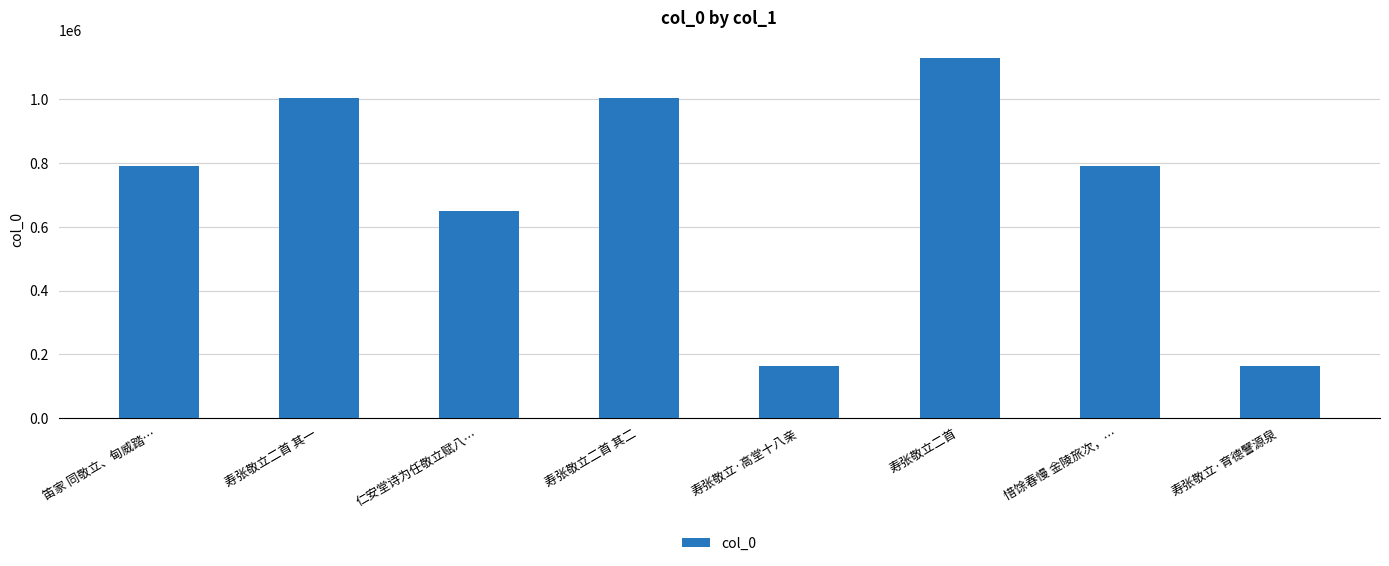

Is it true that the value at 寿张敬立二首 其一 is 577779?

False